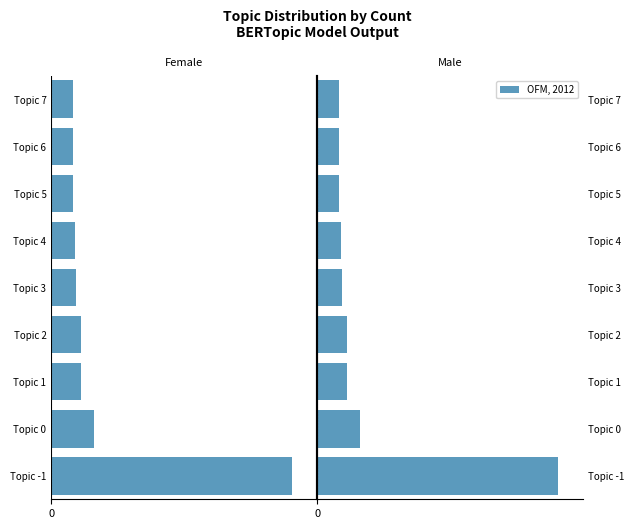

Rank the series at 3 from lowest to highest value.

Female, OFM, 2012